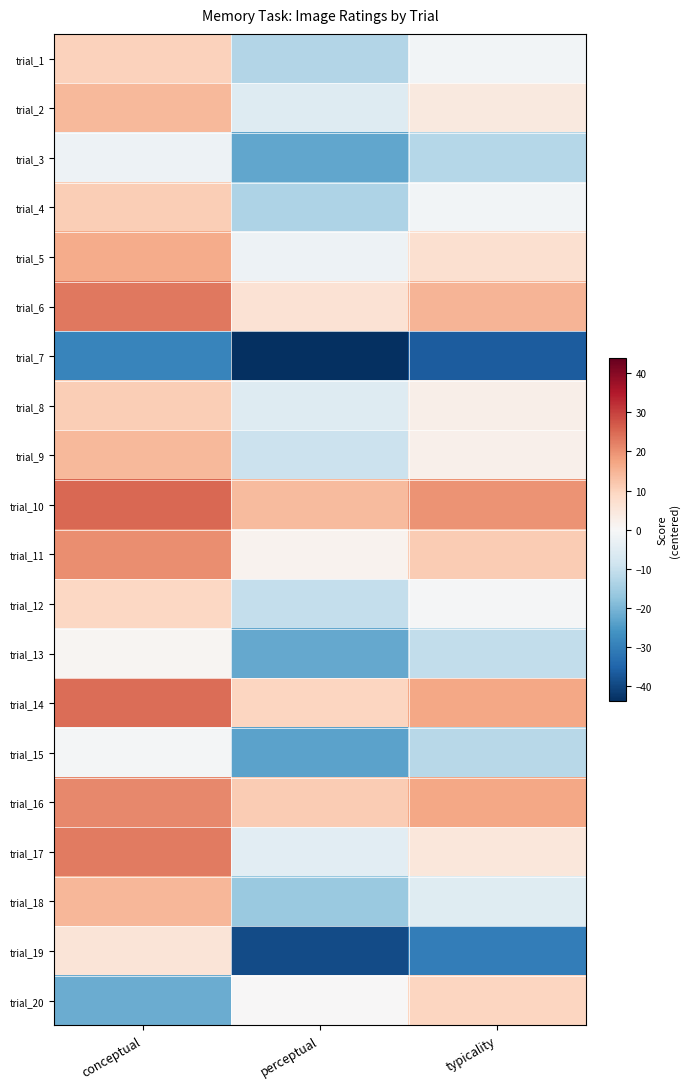

What is the maximum value shown in the chart?

25.2